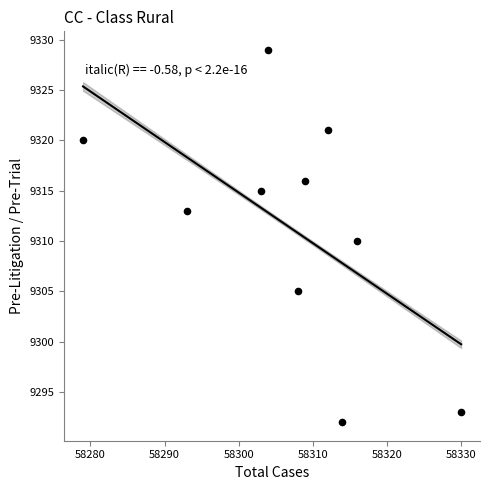

What is the average Y value?

9311